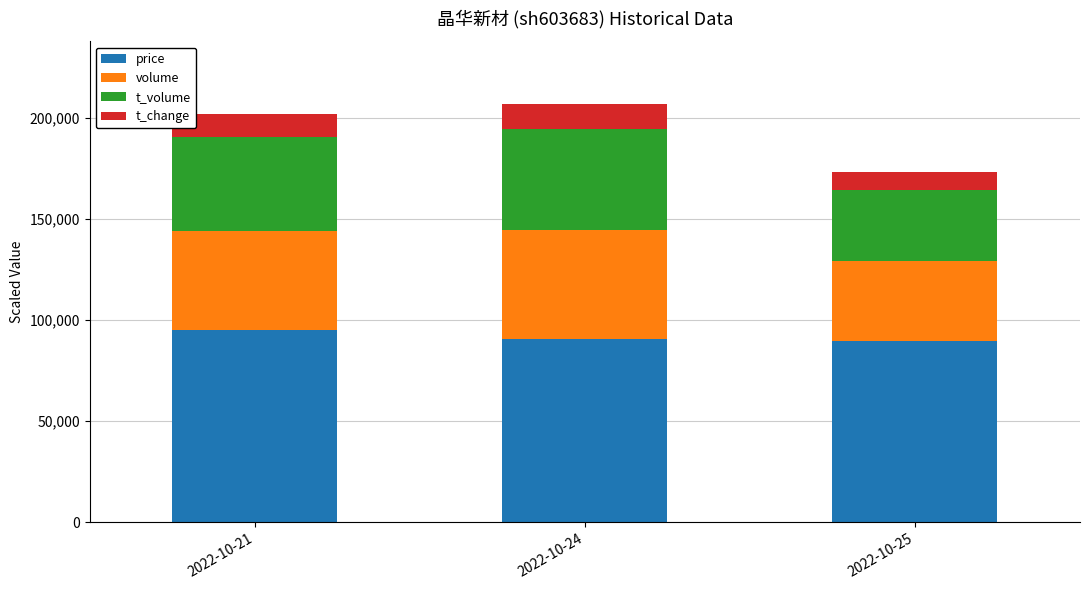

Reading left to right, what are the values for price?

2022-10-21=95200	2022-10-24=90600	2022-10-25=89500